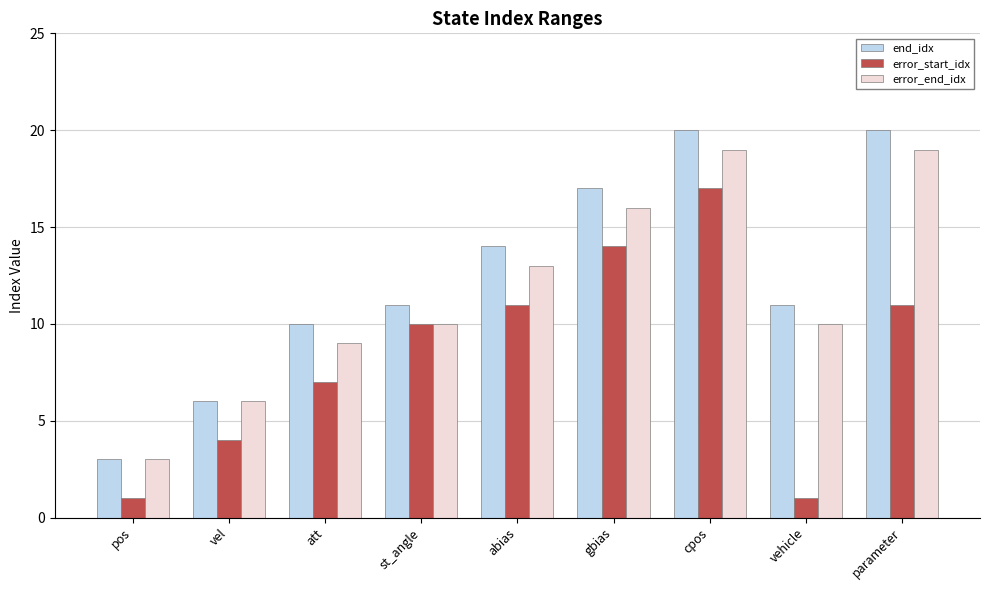

True or false: error_end_idx has a value of 13 at abias.

True